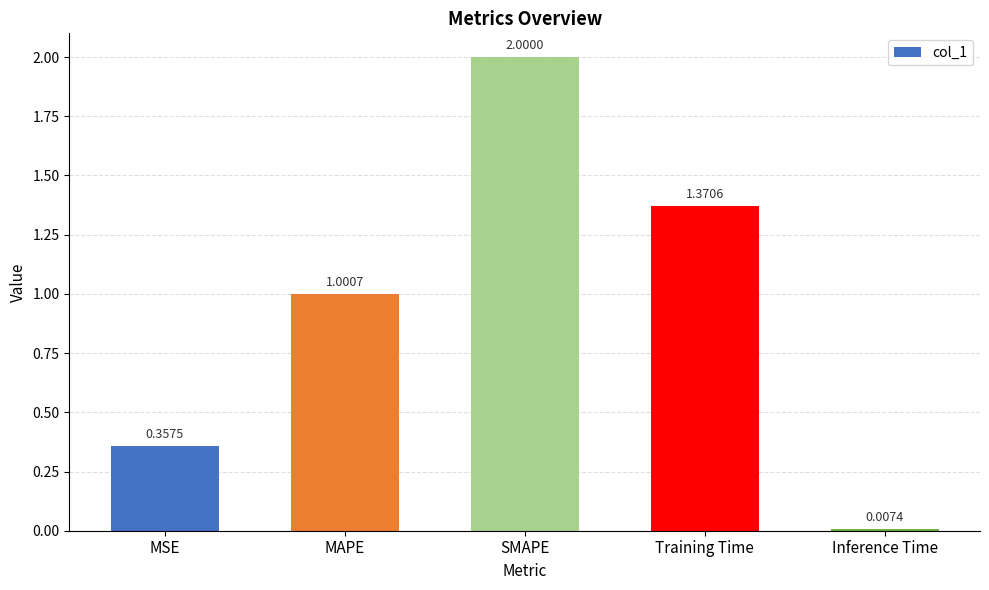

At which label does the data first exceed 1?

MAPE